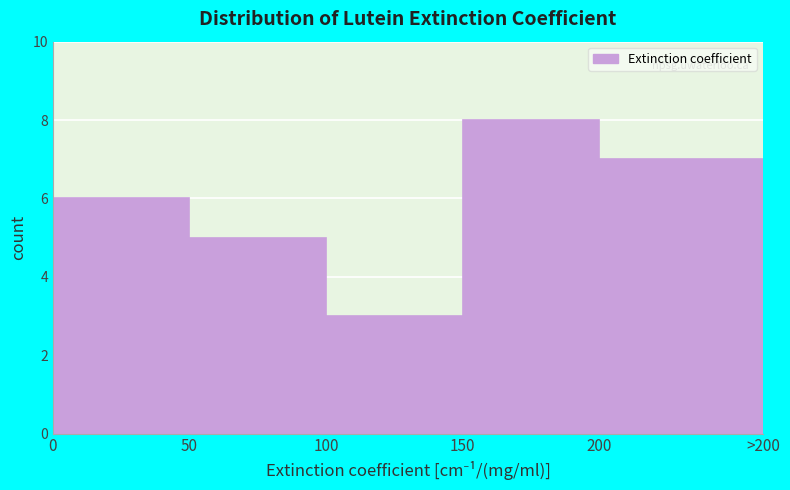

Reading left to right, list all the values displayed in this chart.

6	5	3	8	7